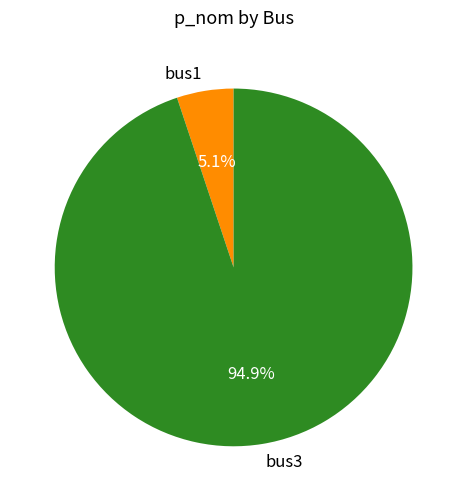

True or false: bus1 accounts for 16% of the total.

False